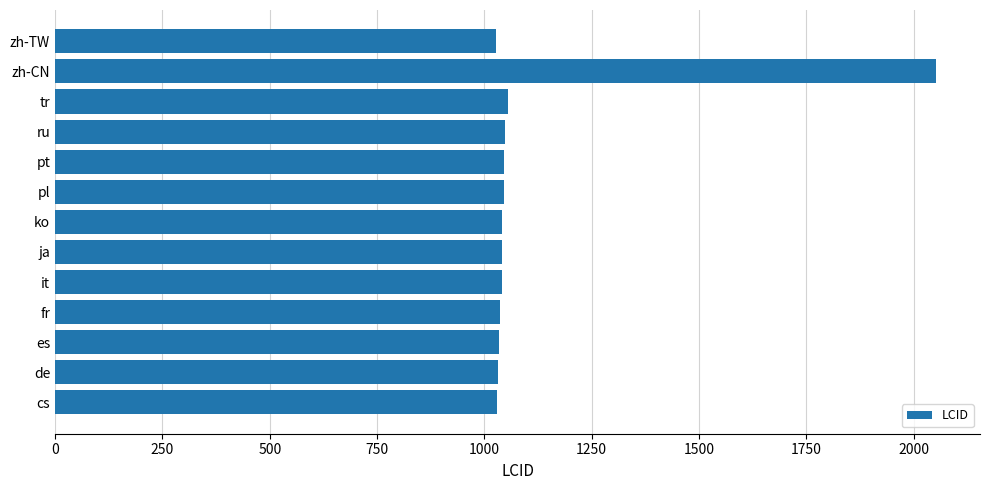

What is the difference between the maximum and minimum values?

1024